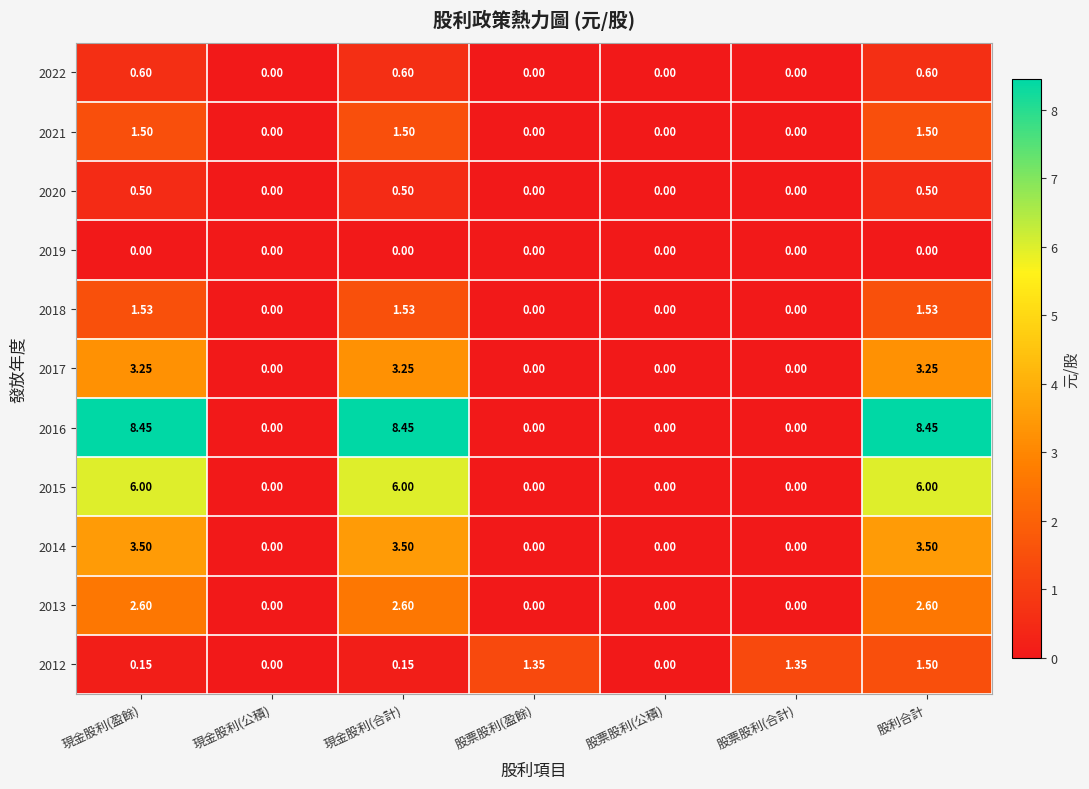

Is the value of 2022 at 現金股利(合計) greater than the value of 2018 at 股票股利(盈餘)?

Yes